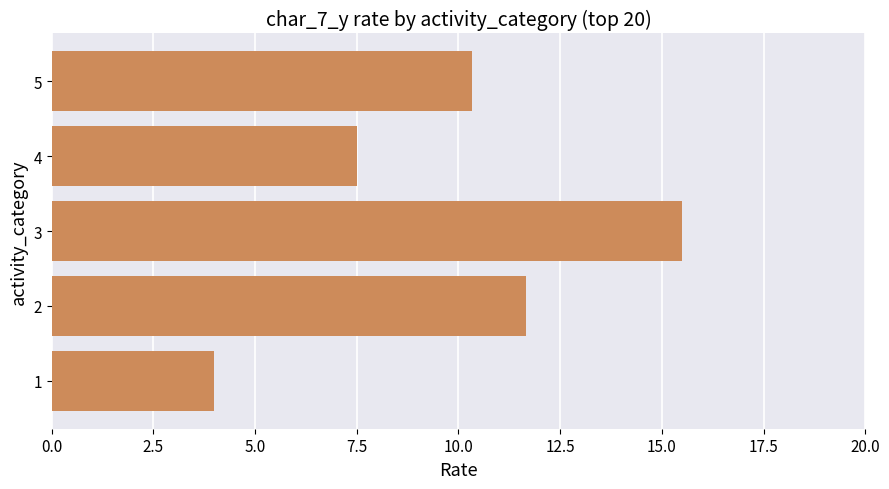

Reading bottom to top, extract all data points from this chart.

4.0	11.7	15.5	7.5	10.3